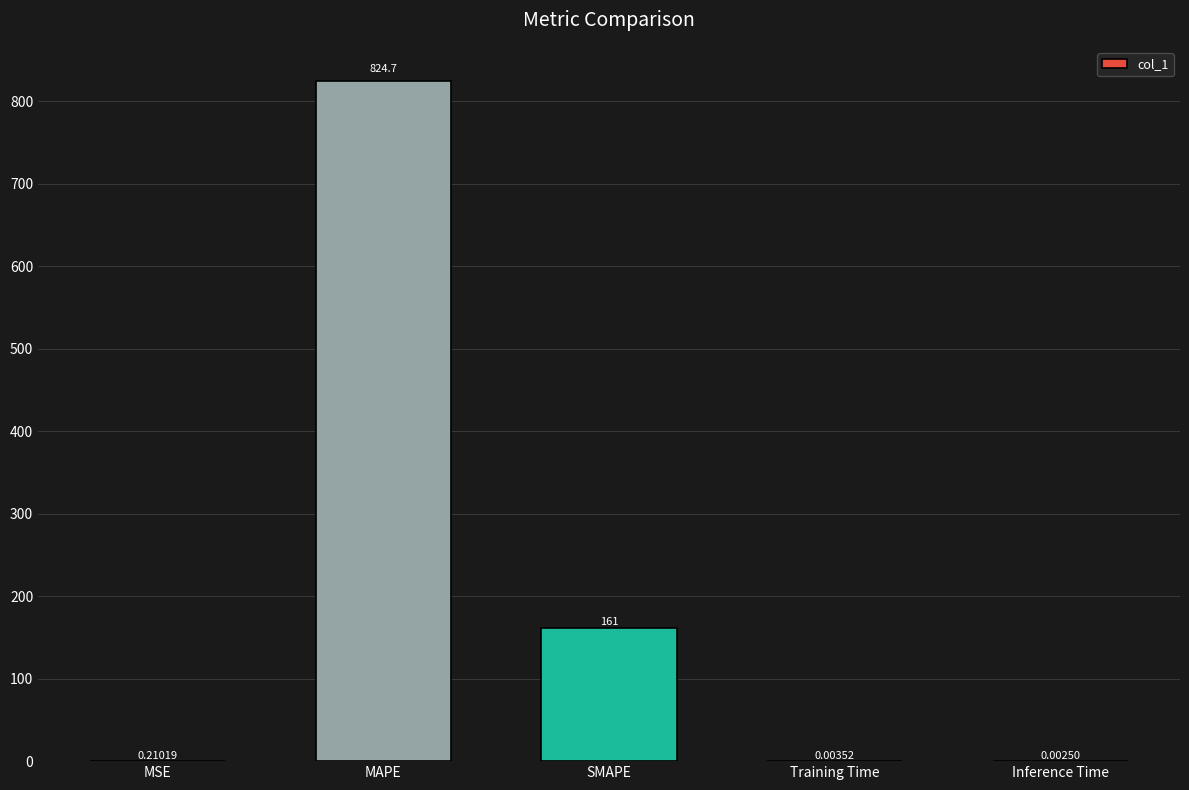

What is the sum of the values at MAPE and Inference Time?

824.7